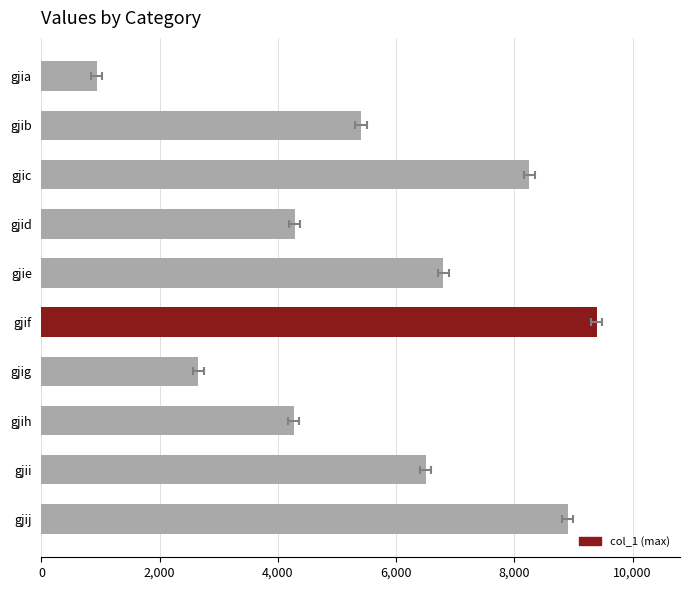

What is the smallest value displayed?

935